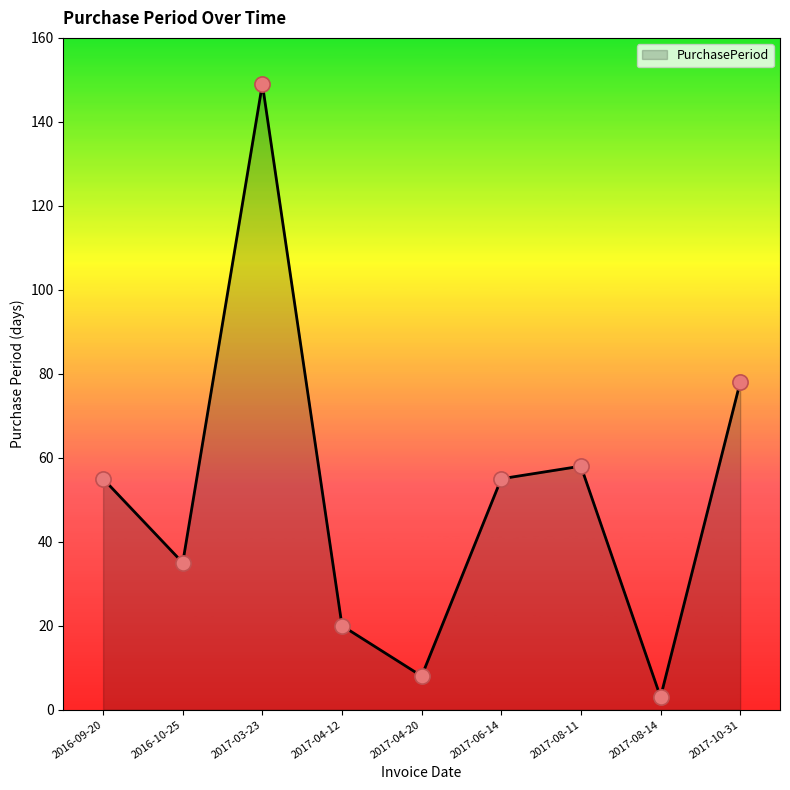

What is the change in value from 2017-06-14 to 2017-08-11?

+3